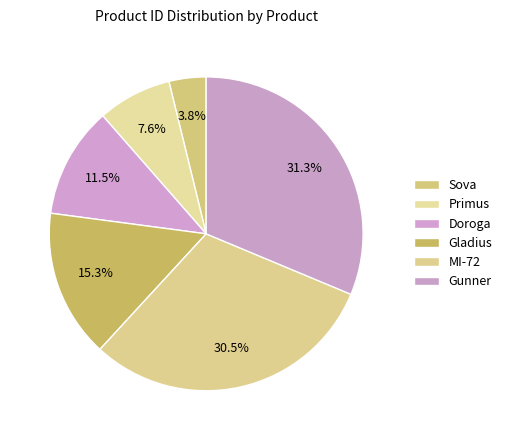

How many segments does this pie chart have?

6